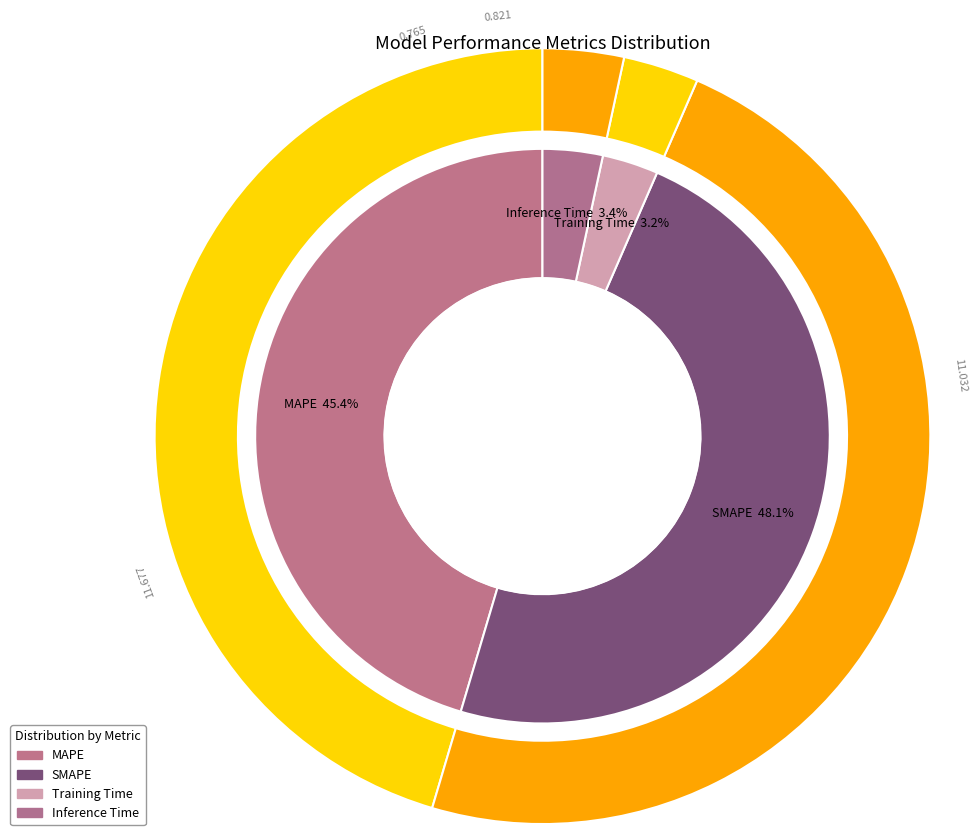

True or false: Inference Time accounts for 12% of the total.

False